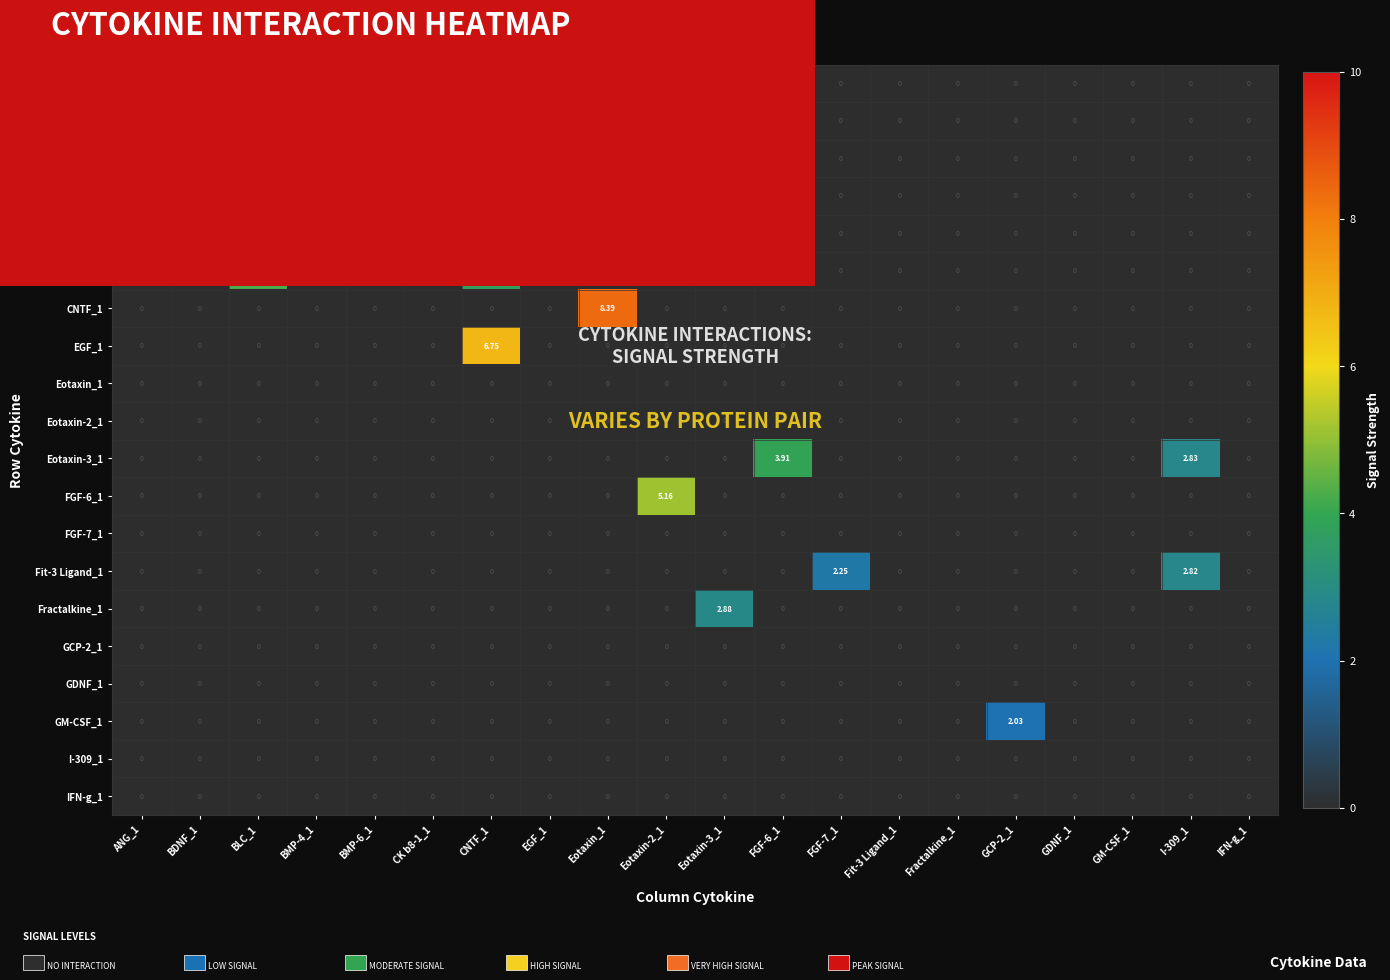

How many categories are shown in the chart?

20